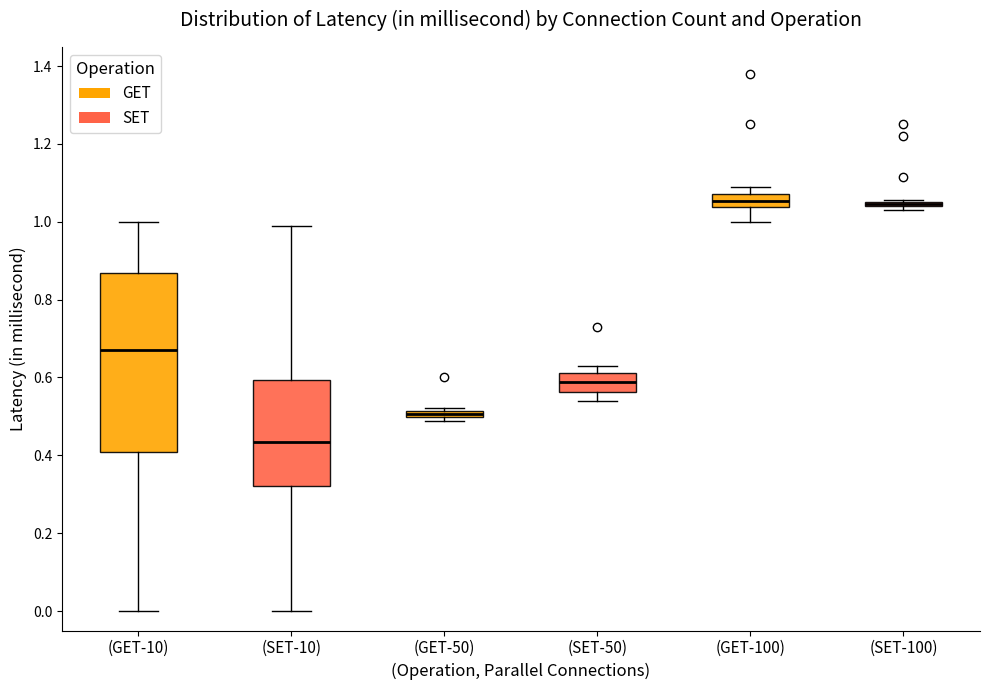

Comparing the boxes themselves (not the whiskers), which one is the tallest?

(GET-10)